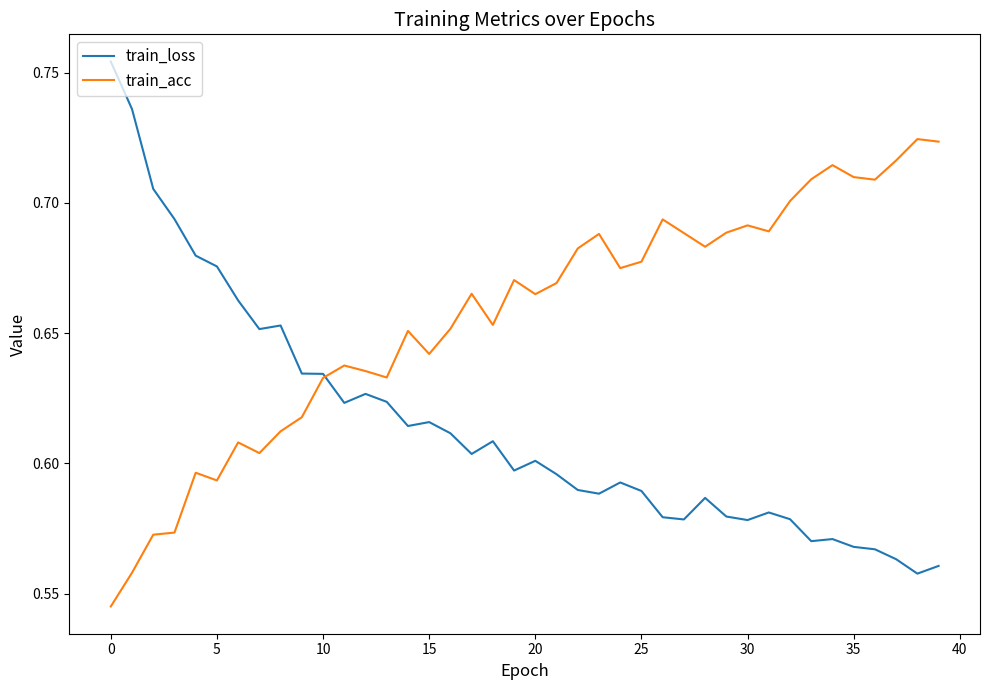

Which series has the largest total across all categories?

train_acc